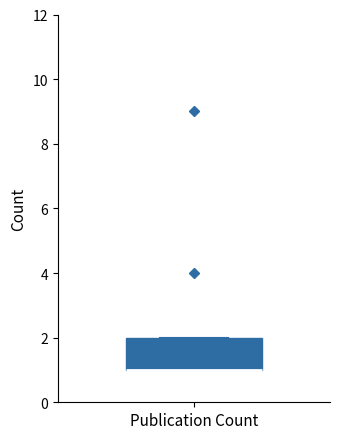

Where is the upper edge of the box for Publication Count on the y-axis? The values are not printed on the chart, so give them approximately, as read against the axis.

2